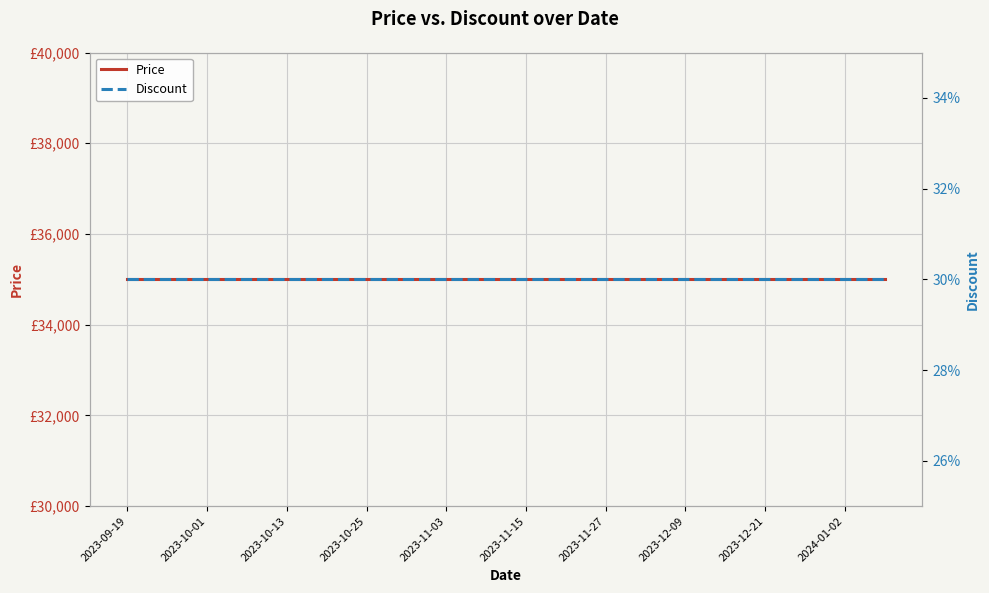

What is the average value of the Discount series?

30